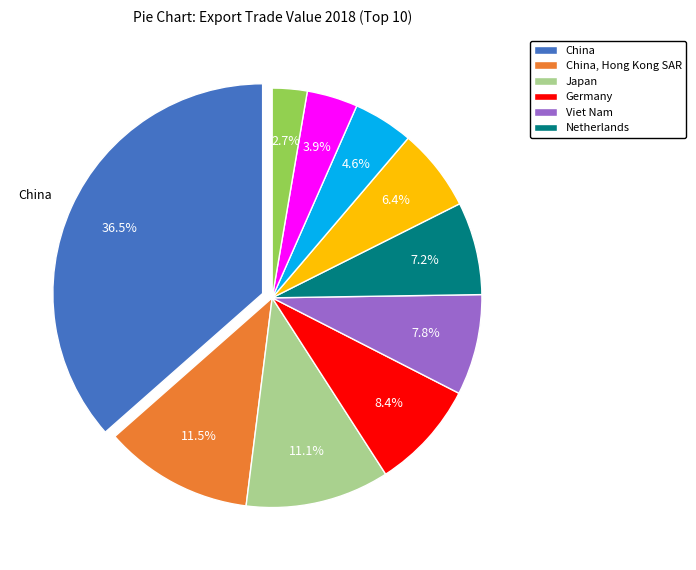

To the nearest percent, what is the average slice percentage?

10%